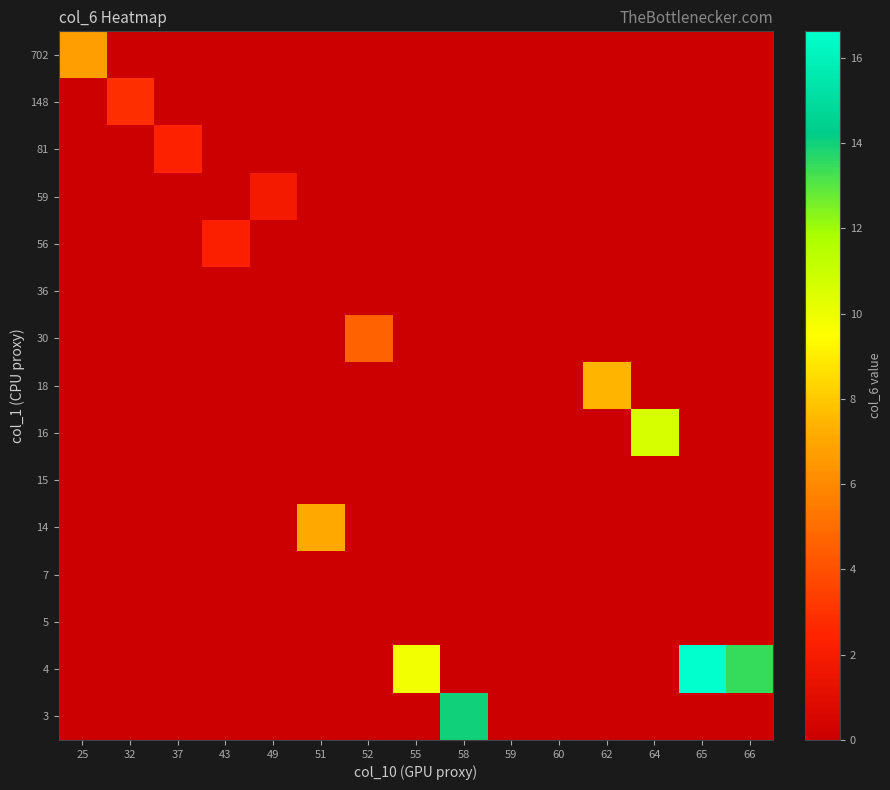

Reading left to right, list all the values displayed in this chart.

row_0: 25=6.7	32=0.0	37=0.0	43=0.0	49=0.0	51=0.0	52=0.0	55=0.0	58=0.0	59=0.0	60=0.0	62=0.0	64=0.0	65=0.0	66=0.0
row_1: 25=0.0	32=2.8	37=0.0	43=0.0	49=0.0	51=0.0	52=0.0	55=0.0	58=0.0	59=0.0	60=0.0	62=0.0	64=0.0	65=0.0	66=0.0
row_2: 25=0.0	32=0.0	37=2.4	43=0.0	49=0.0	51=0.0	52=0.0	55=0.0	58=0.0	59=0.0	60=0.0	62=0.0	64=0.0	65=0.0	66=0.0
row_3: 25=0.0	32=0.0	37=0.0	43=0.0	49=1.8	51=0.0	52=0.0	55=0.0	58=0.0	59=0.0	60=0.0	62=0.0	64=0.0	65=0.0	66=0.0
row_4: 25=0.0	32=0.0	37=0.0	43=2.2	49=0.0	51=0.0	52=0.0	55=0.0	58=0.0	59=0.0	60=0.0	62=0.0	64=0.0	65=0.0	66=0.0
row_5: 25=0.0	32=0.0	37=0.0	43=0.0	49=0.0	51=0.0	52=0.0	55=0.0	58=0.0	59=0.0	60=0.0	62=0.0	64=0.0	65=0.0	66=0.0
row_6: 25=0.0	32=0.0	37=0.0	43=0.0	49=0.0	51=0.0	52=4.6	55=0.0	58=0.0	59=0.0	60=0.0	62=0.0	64=0.0	65=0.0	66=0.0
row_7: 25=0.0	32=0.0	37=0.0	43=0.0	49=0.0	51=0.0	52=0.0	55=0.0	58=0.0	59=0.0	60=0.0	62=7.4	64=0.0	65=0.0	66=0.0
row_8: 25=0.0	32=0.0	37=0.0	43=0.0	49=0.0	51=0.0	52=0.0	55=0.0	58=0.0	59=0.0	60=0.0	62=0.0	64=10.7	65=0.0	66=0.0
row_9: 25=0.0	32=0.0	37=0.0	43=0.0	49=0.0	51=0.0	52=0.0	55=0.0	58=0.0	59=0.0	60=0.0	62=0.0	64=0.0	65=0.0	66=0.0
row_10: 25=0.0	32=0.0	37=0.0	43=0.0	49=0.0	51=7.1	52=0.0	55=0.0	58=0.0	59=0.0	60=0.0	62=0.0	64=0.0	65=0.0	66=0.0
row_11: 25=0.0	32=0.0	37=0.0	43=0.0	49=0.0	51=0.0	52=0.0	55=0.0	58=0.0	59=0.0	60=0.0	62=0.0	64=0.0	65=0.0	66=0.0
row_12: 25=0.0	32=0.0	37=0.0	43=0.0	49=0.0	51=0.0	52=0.0	55=0.0	58=0.0	59=0.0	60=0.0	62=0.0	64=0.0	65=0.0	66=0.0
row_13: 25=0.0	32=0.0	37=0.0	43=0.0	49=0.0	51=0.0	52=0.0	55=9.8	58=0.0	59=0.0	60=0.0	62=0.0	64=0.0	65=16.6	66=13.5
row_14: 25=0.0	32=0.0	37=0.0	43=0.0	49=0.0	51=0.0	52=0.0	55=0.0	58=14.0	59=0.0	60=0.0	62=0.0	64=0.0	65=0.0	66=0.0